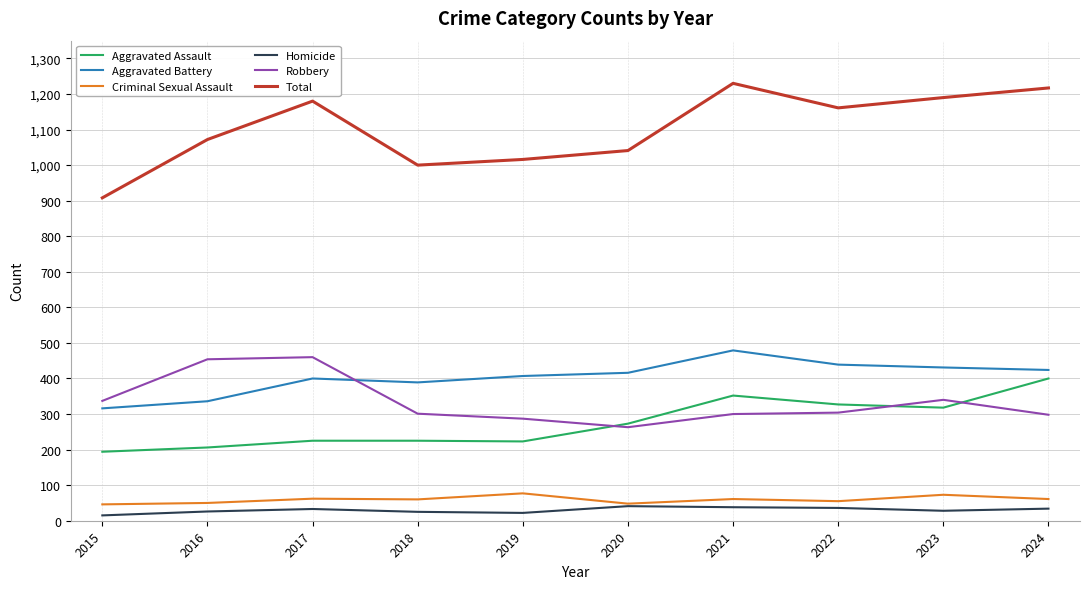

At which category does the chart reach its peak across all series?

2021